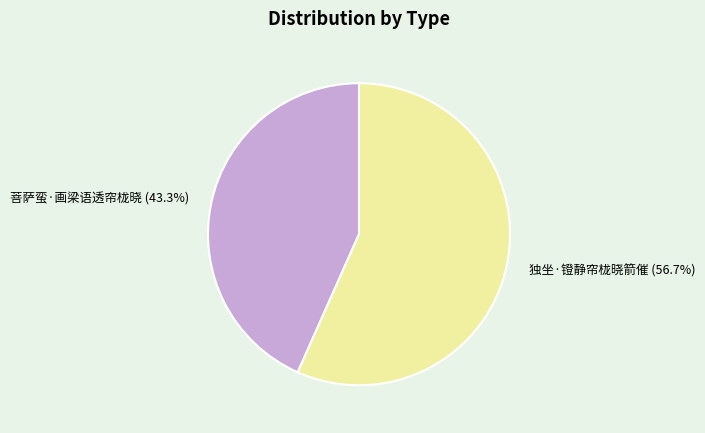

Which has a higher value, 独坐·镫静帘栊晓箭催 or 菩萨蛮·画梁语透帘栊晓?

独坐·镫静帘栊晓箭催